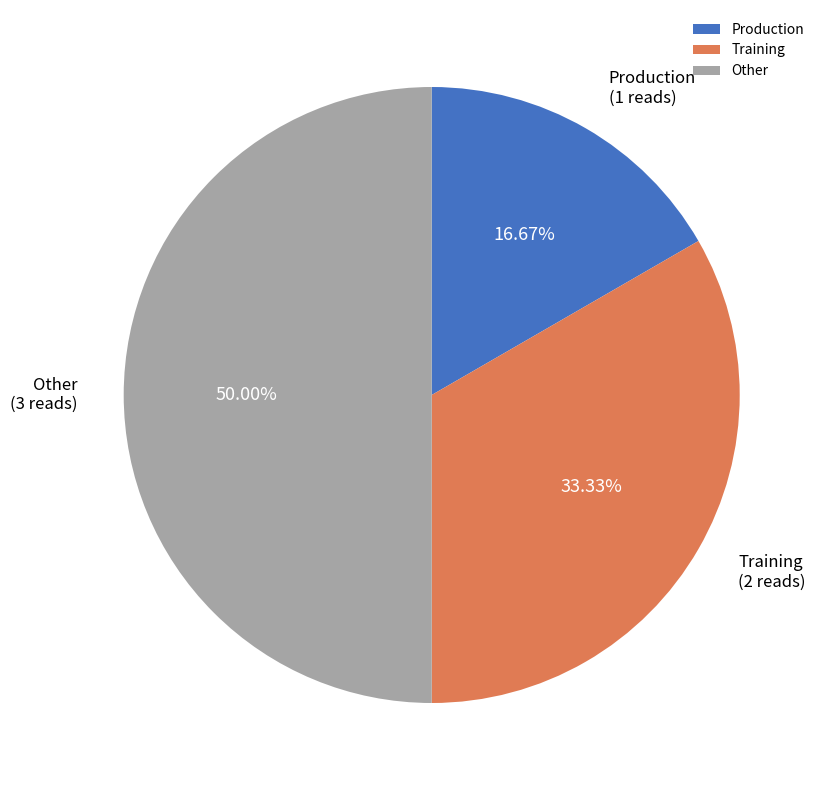

To the nearest percent, what portion does Production represent?

17%